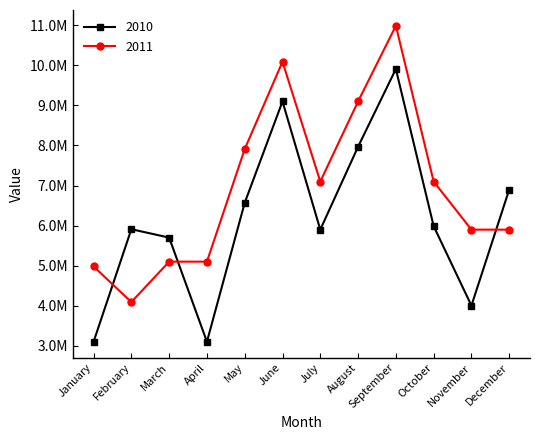

True or false: 2010 has more than 1 points higher than both neighbors.

True